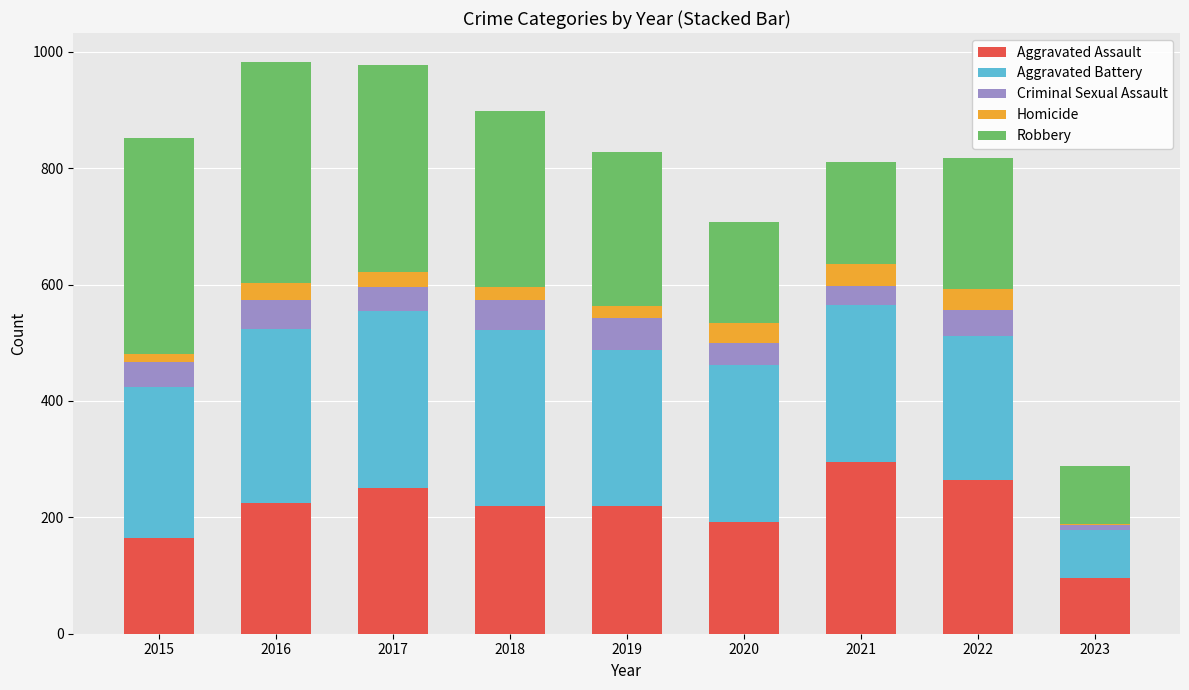

How many series are shown in this chart?

5